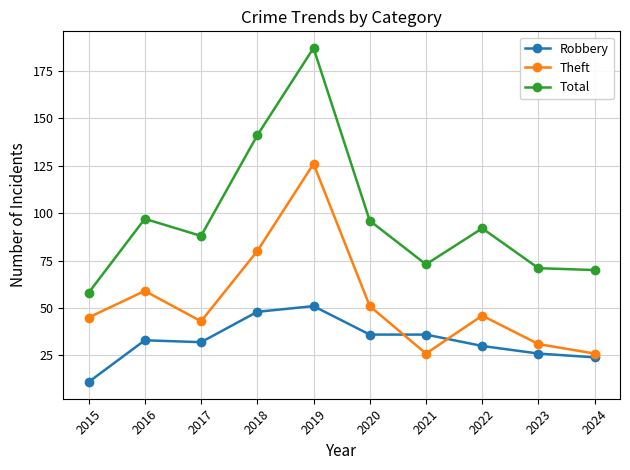

What is the spread (max minus min) of values at 2022?

62